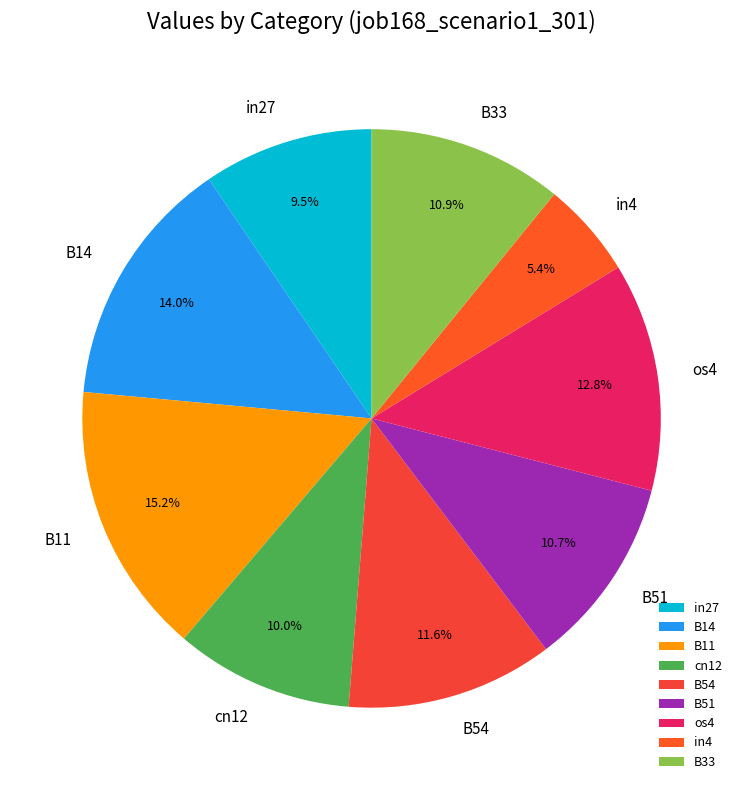

To the nearest percent, what portion does os4 represent?

13%